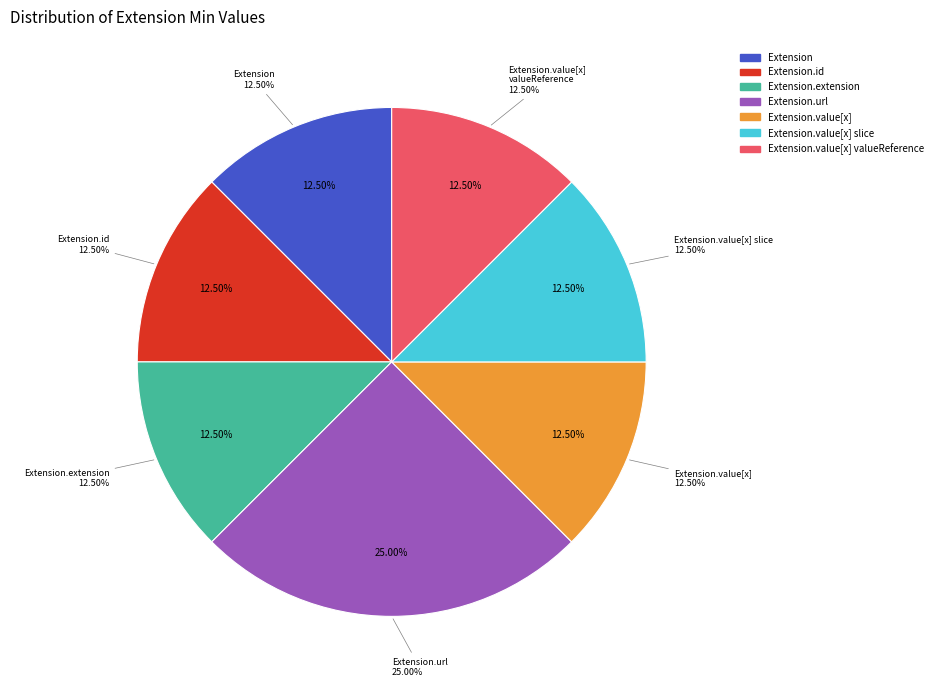

How many segments does this pie chart have?

7